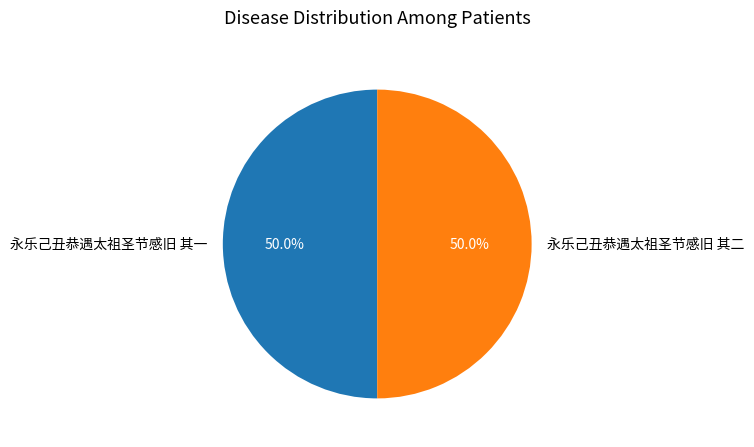

What percentage is the 永乐己丑恭遇太祖圣节感旧 其二 slice, to the nearest percent?

50%